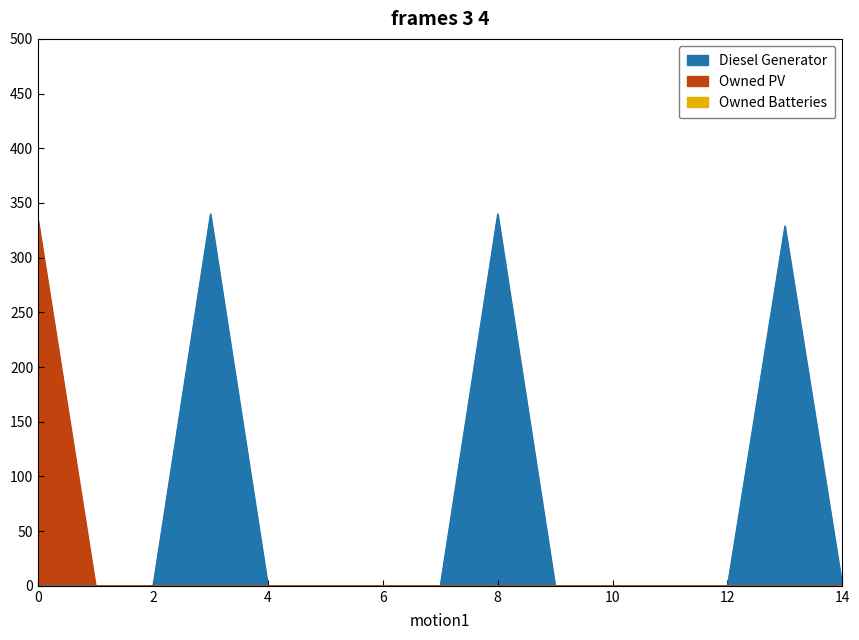

Reading right to left, what are all the values shown in this chart?

Diesel Generator: 14=0.0	13=329.0	12=0.0	11=0.0	10=0.0	9=0.0	8=340.0	7=0.0	6=0.0	5=0.0	4=0.0	3=340.0	2=0.0	1=0.0	0=0.0
Owned PV: 14=0.0	13=0.0	12=0.0	11=0.0	10=0.0	9=0.0	8=0.0	7=0.0	6=0.0	5=0.0	4=0.0	3=0.0	2=0.0	1=0.0	0=334.0